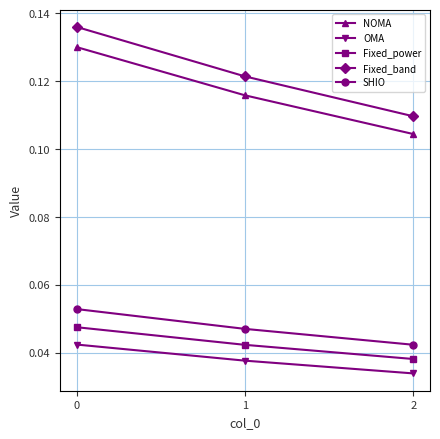

Between 1 and 2, which series saw the biggest shift?

Fixed_band